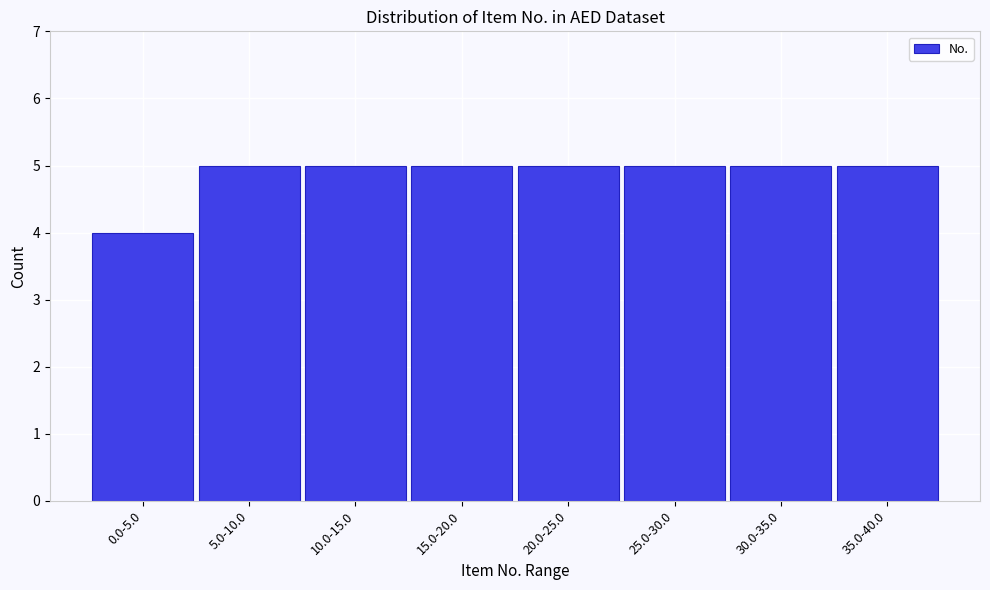

Reading right to left, transcribe all the data shown in this chart.

35.0-40.0=5	30.0-35.0=5	25.0-30.0=5	20.0-25.0=5	15.0-20.0=5	10.0-15.0=5	5.0-10.0=5	0.0-5.0=4